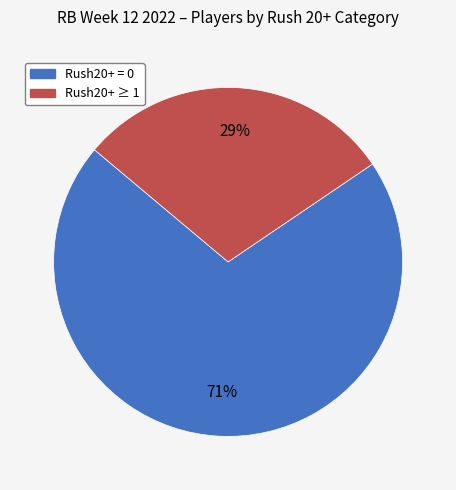

Does any single category account for the majority?

Yes